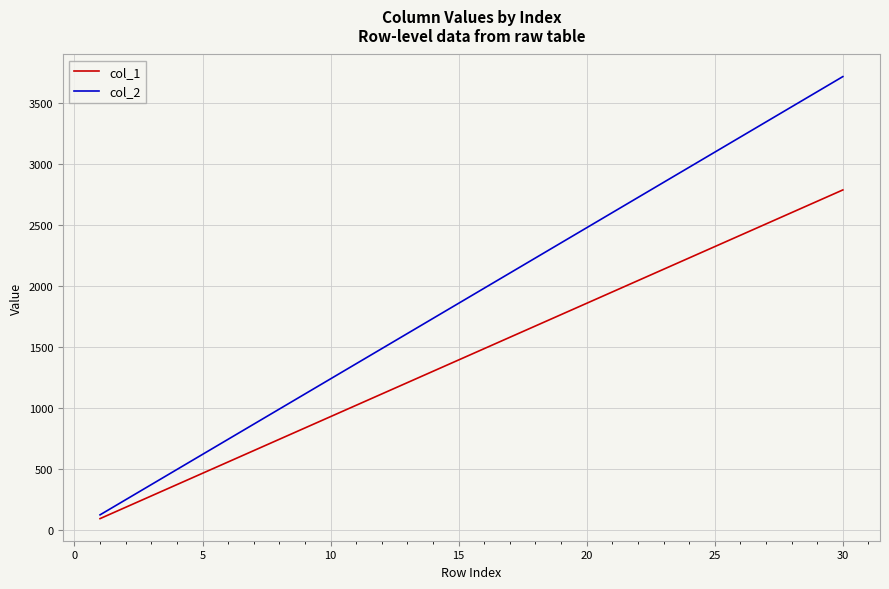

What is the maximum value shown in the chart?

3720